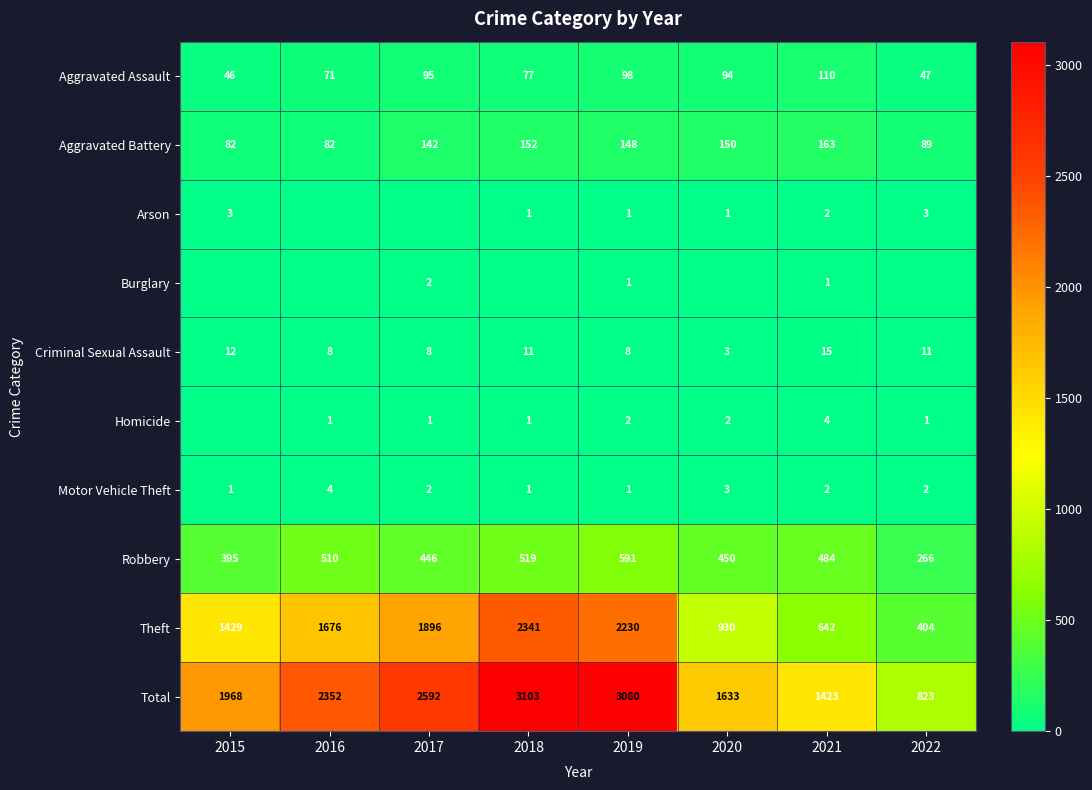

What is the total value across all series at 2019?

6160